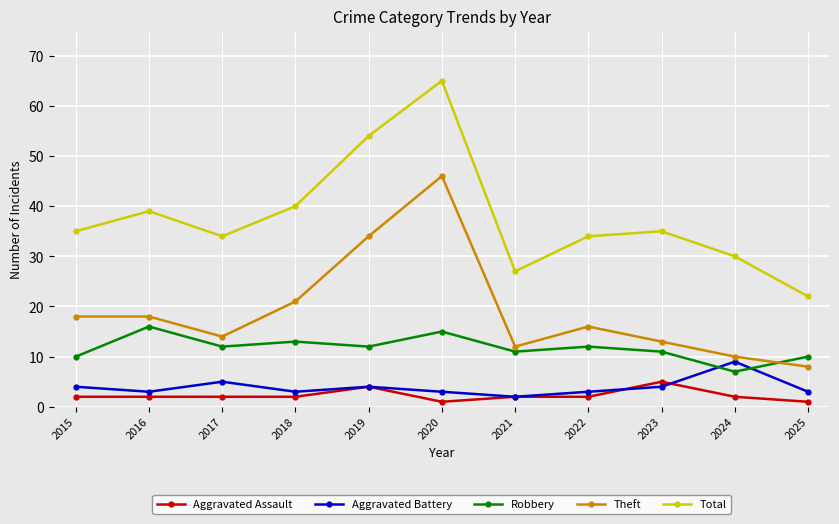

Reading left to right, extract all data points from this chart.

Aggravated Assault: 2	2	2	2	4	1	2	2	5	2	1
Aggravated Battery: 4	3	5	3	4	3	2	3	4	9	3
Robbery: 10	16	12	13	12	15	11	12	11	7	10
Theft: 18	18	14	21	34	46	12	16	13	10	8
Total: 35	39	34	40	54	65	27	34	35	30	22